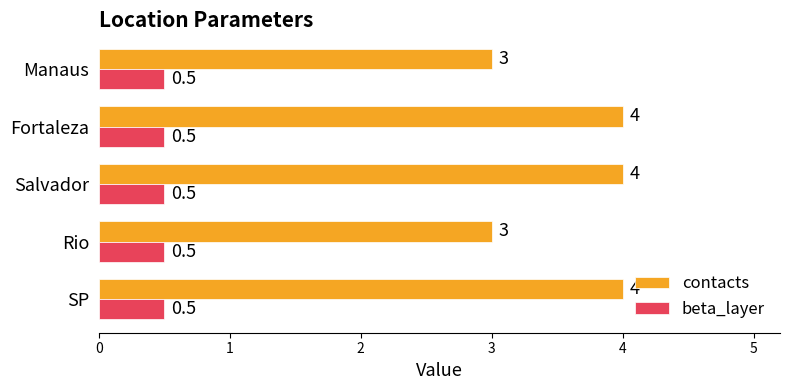

At how many categories does at least one series exceed 1?

5